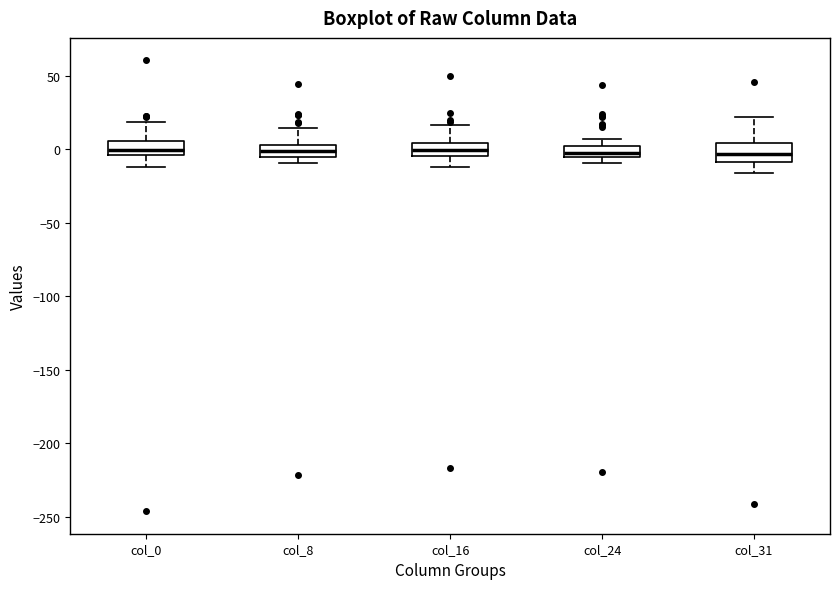

Reading left to right, transcribe this box plot: for each box, give where its median line is, the range the box spans, and where its two whiskers end, as read against the y-axis. The values are not printed on the chart, so give them approximately, as read against the axis.

col_0: median 0, box -5 to 5, whiskers -10 to 20
col_8: median 0, box -5 to 5, whiskers -10 to 15
col_16: median 0, box -5 to 5, whiskers -10 to 15
col_24: median 0 (inside the box), box -5 to 0, whiskers -10 to 5
col_31: median -5, box -10 to 5, whiskers -15 to 20